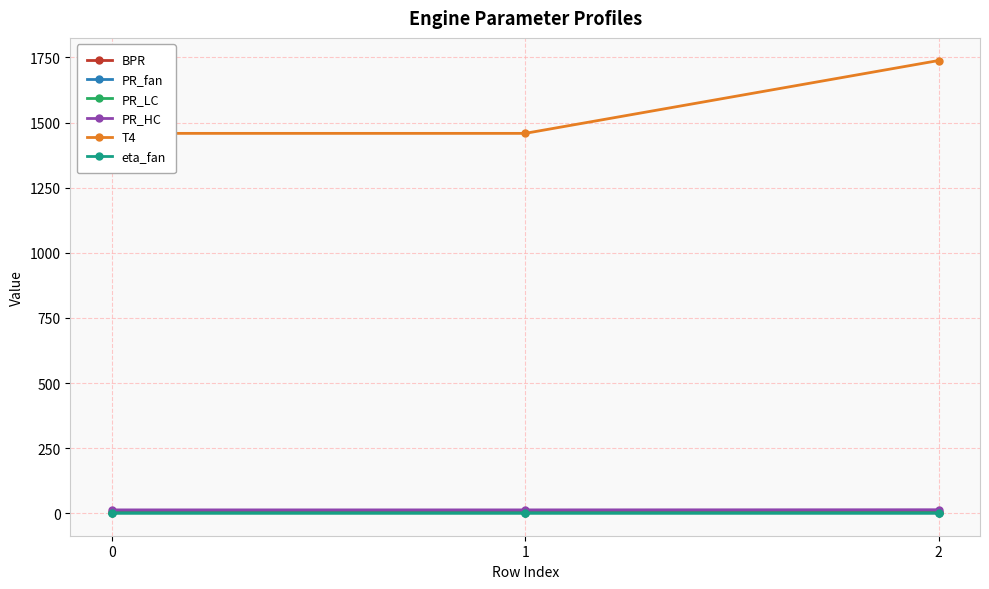

Is it true that eta_fan equals 0.9 at 0?

True